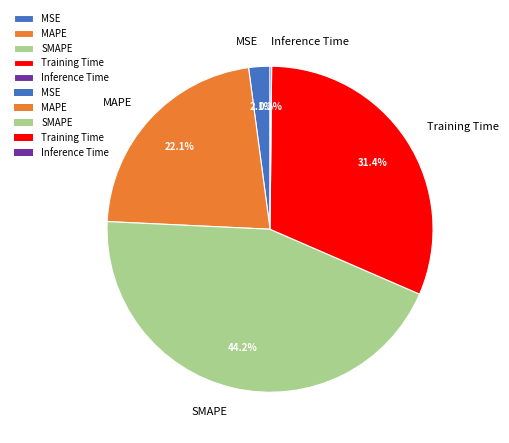

Which slice is the largest?

SMAPE